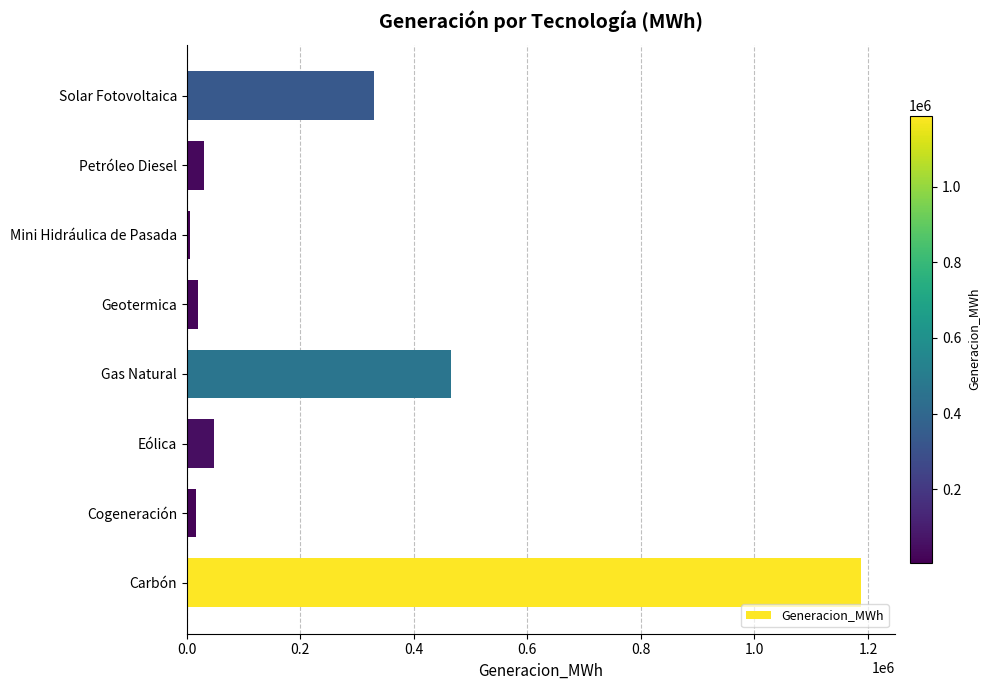

Which has a higher value, Carbón or Geotermica?

Carbón